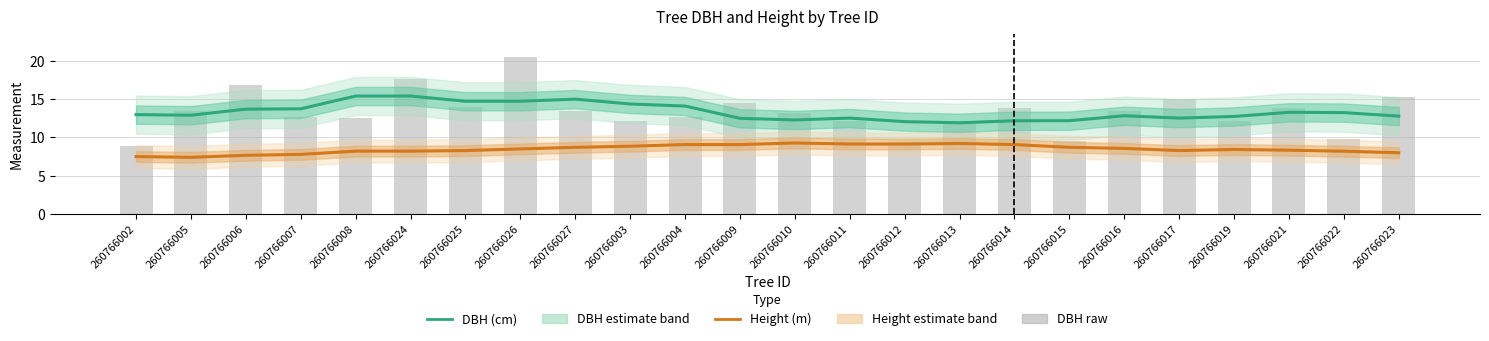

How many groups of bars are there?

24